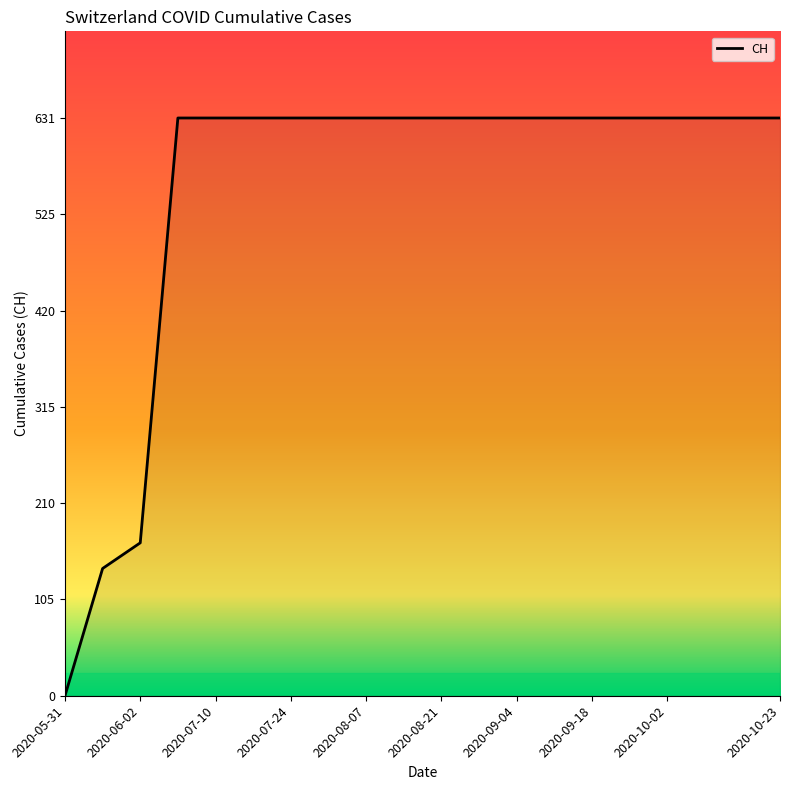

What is the difference between the maximum and minimum values?

631